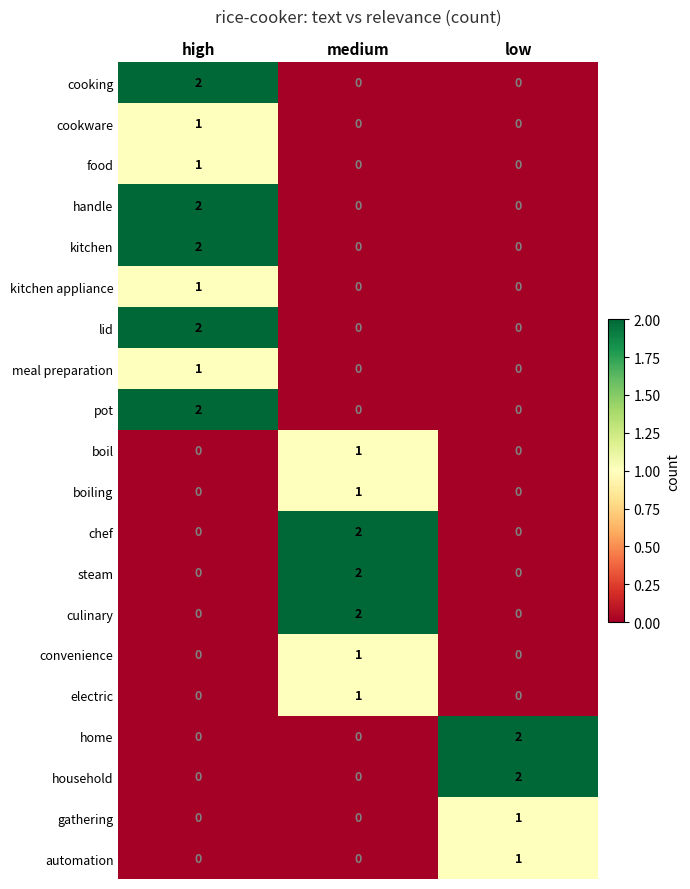

The value of automation at low is 1. True or false?

True